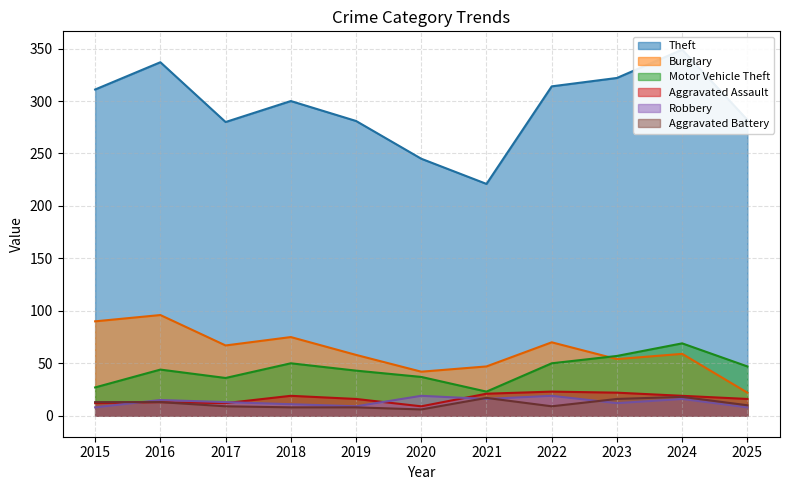

Is it true that Robbery equals 16 at 2021?

True